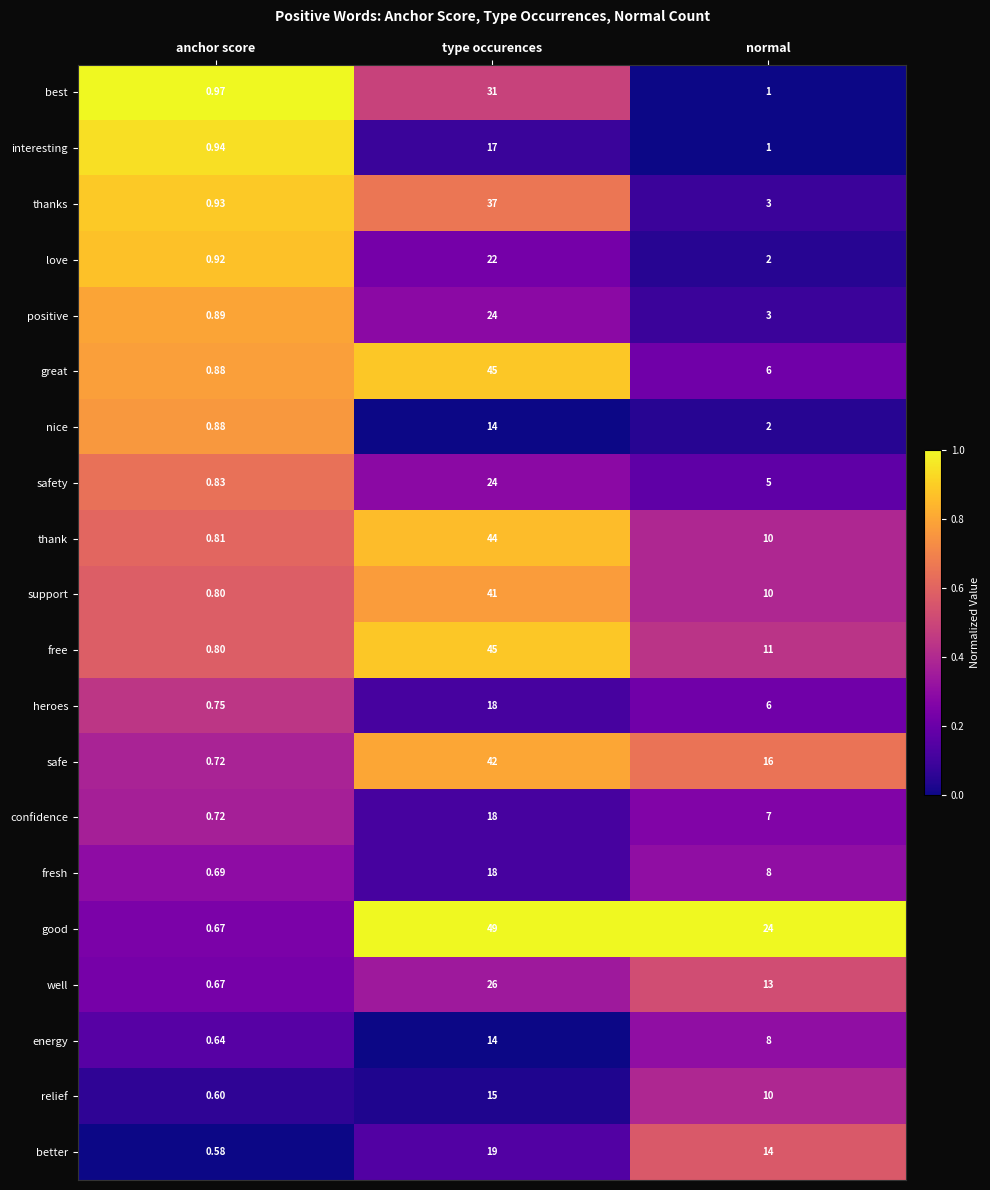

Rank the categories by free value from highest to lowest.

type occurences, normal, anchor score